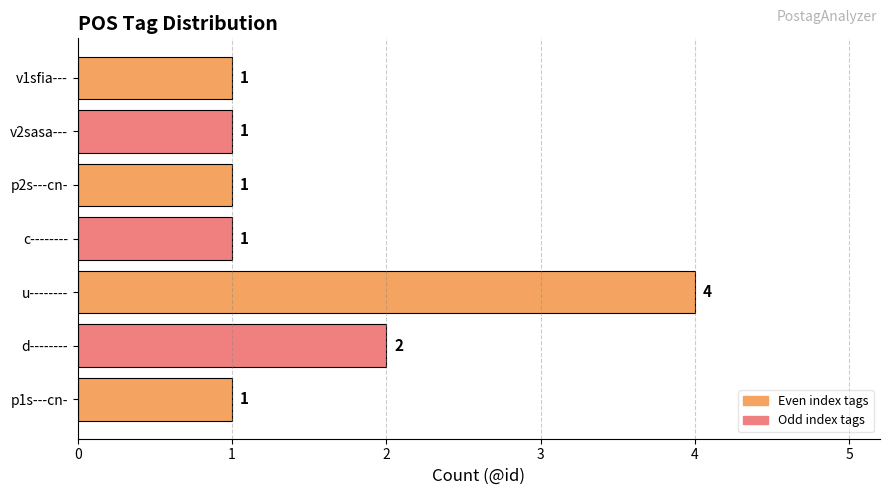

Reading bottom to top, transcribe all the data shown in this chart.

p1s---cn-=1	d--------=2	u--------=4	c--------=1	p2s---cn-=1	v2sasa---=1	v1sfia---=1